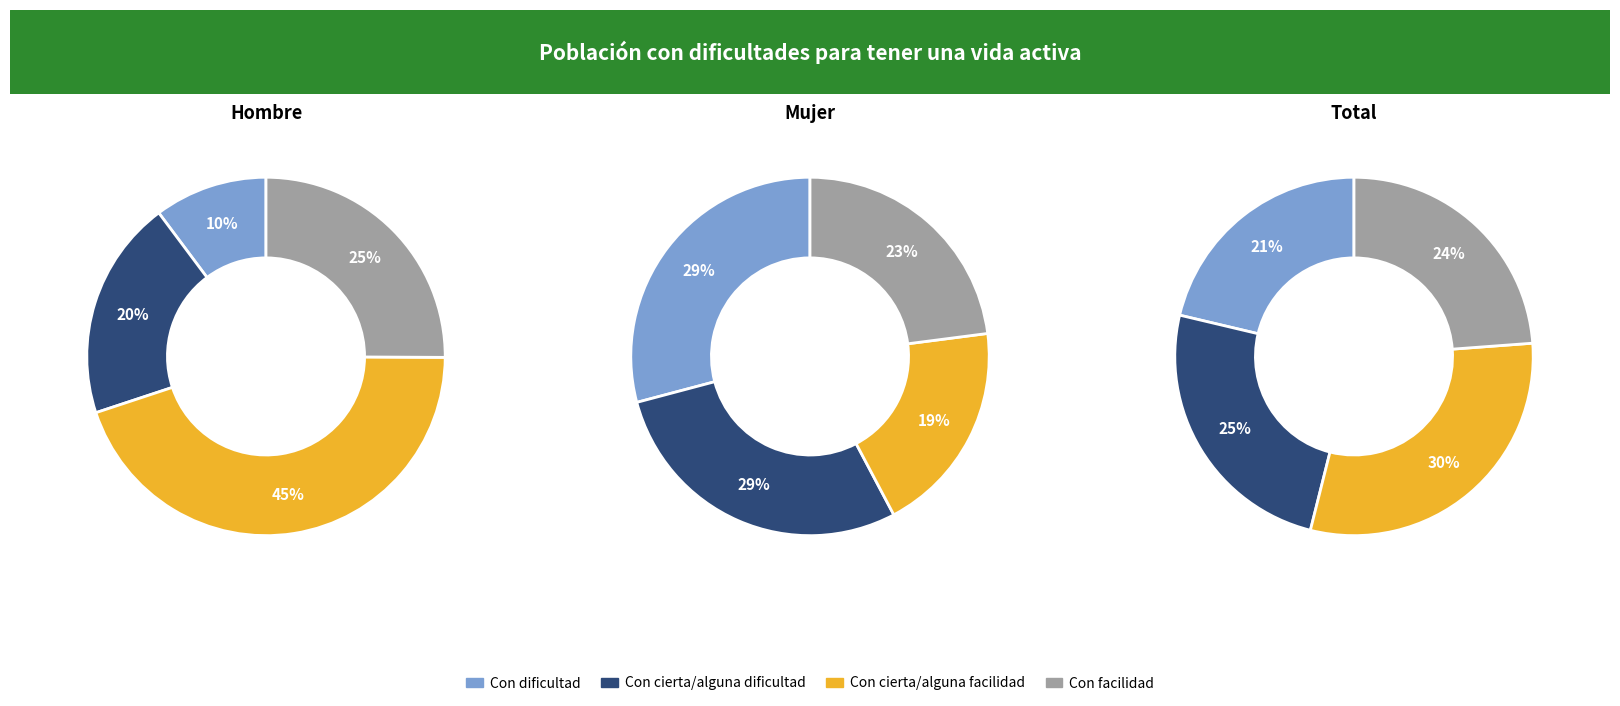

How many segments does this pie chart have?

4